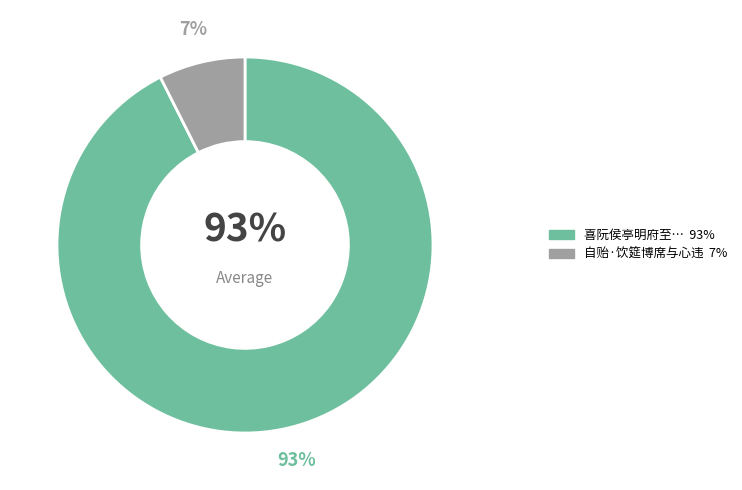

Does any single category account for the majority?

Yes